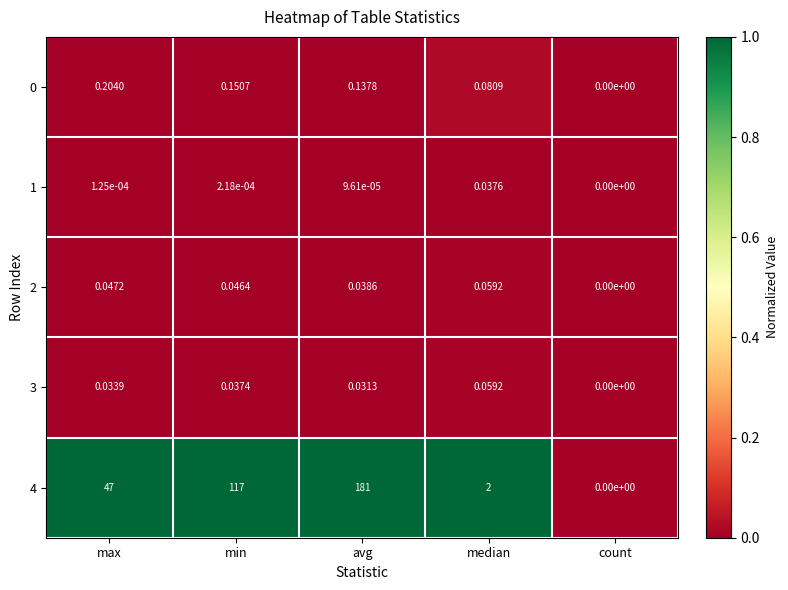

Where is 3 nearest to the value 0?

count